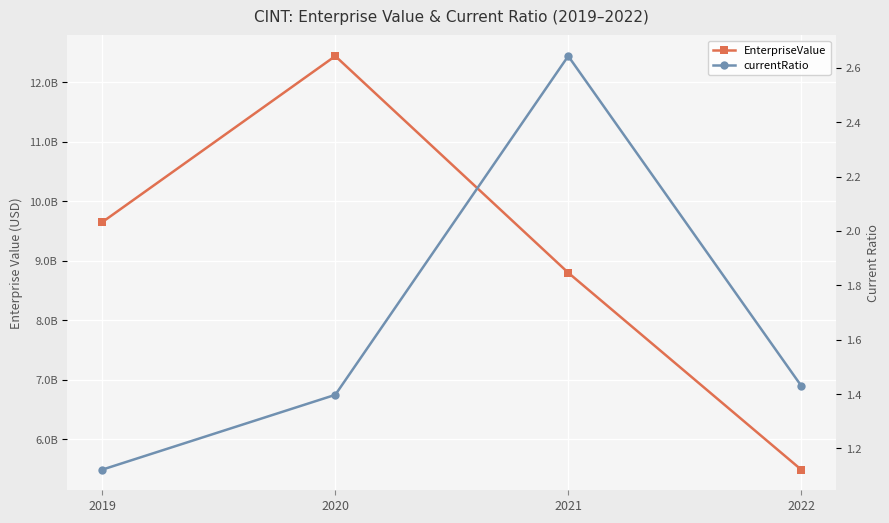

Between 2021 and 2022, which series saw the biggest shift?

EnterpriseValue